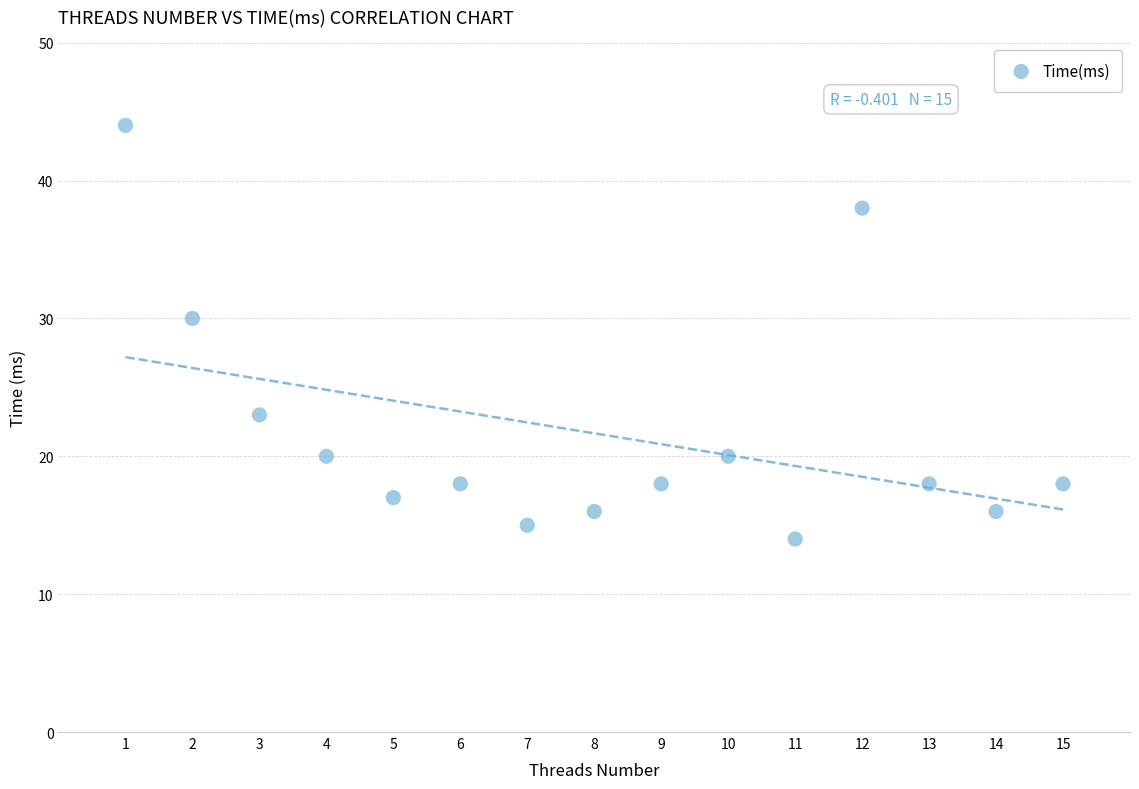

What Y value in the scatter plot is closest to 29?

30